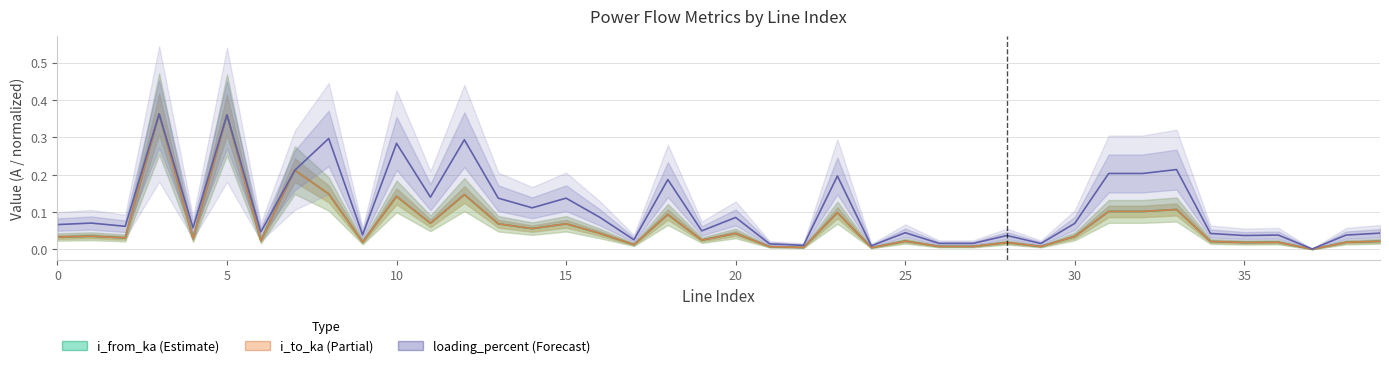

At which label does loading_percent (norm) reach its minimum?

37